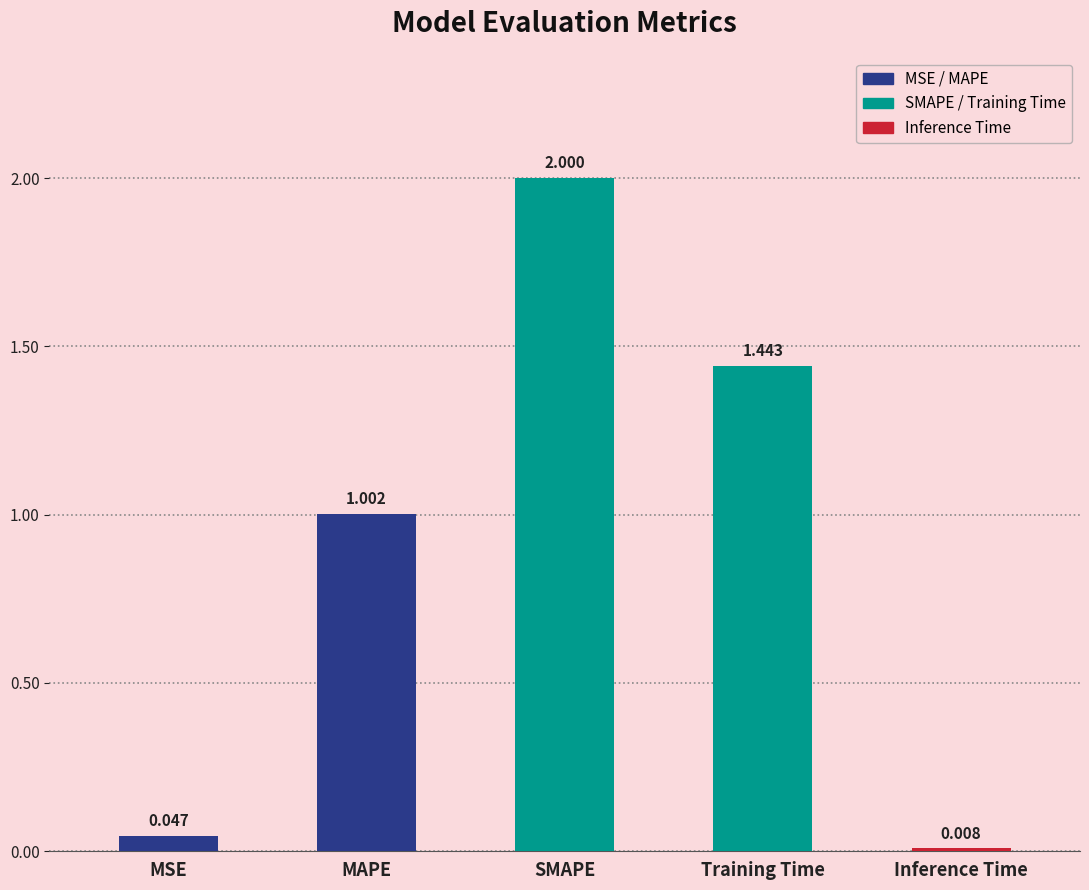

Which has a higher value, MAPE or SMAPE?

SMAPE